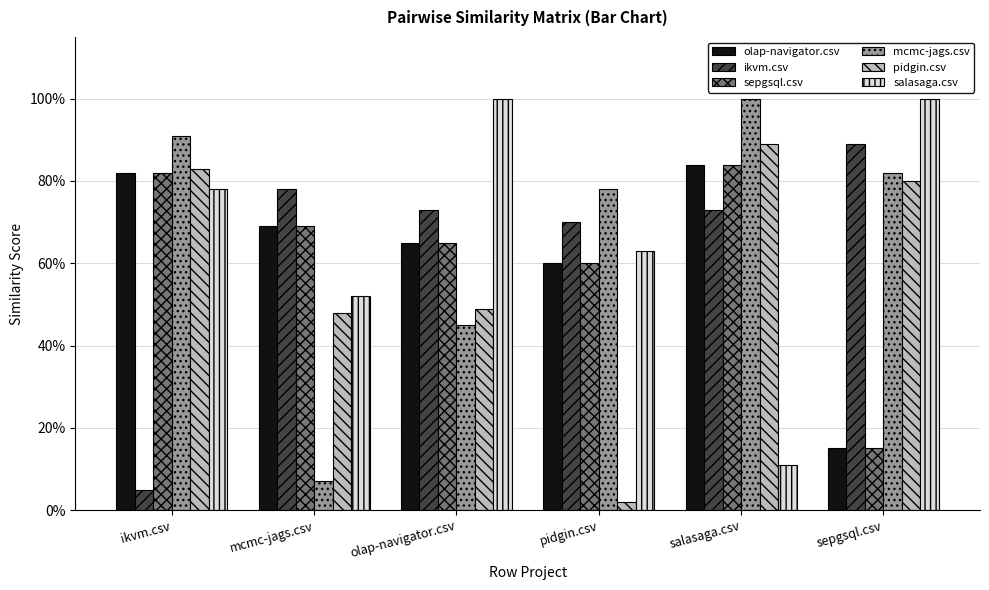

Does the chart contain stacked bars?

No